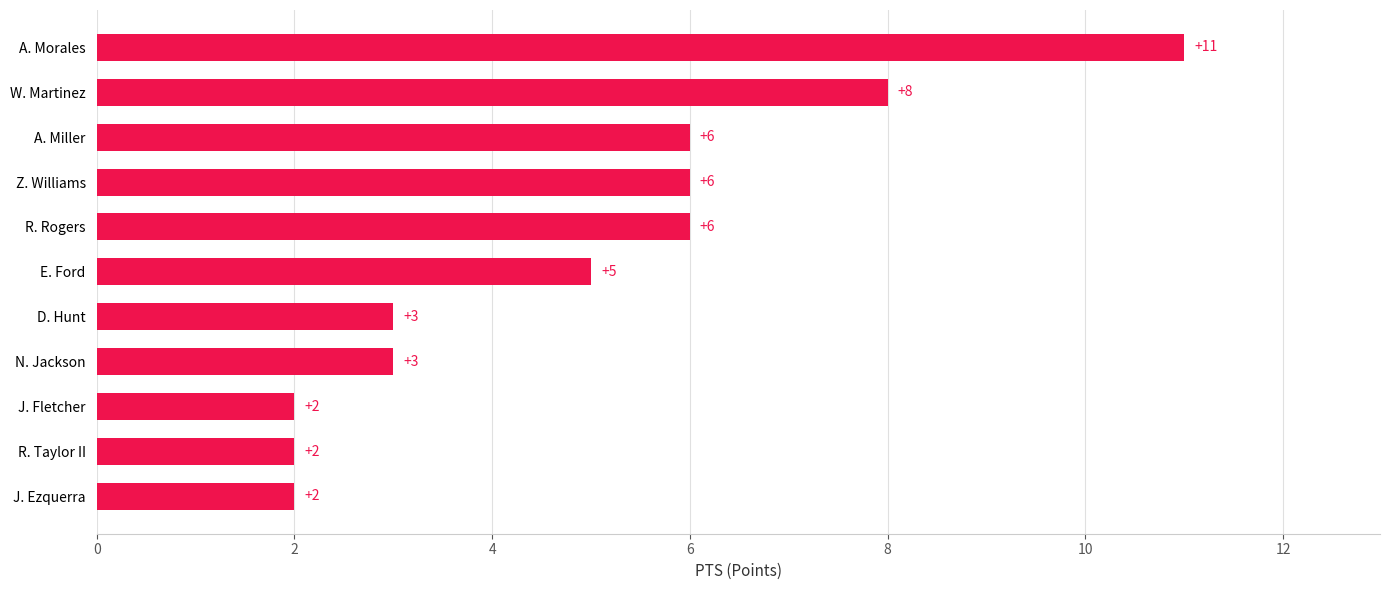

How many values are between 2 and 6?

9